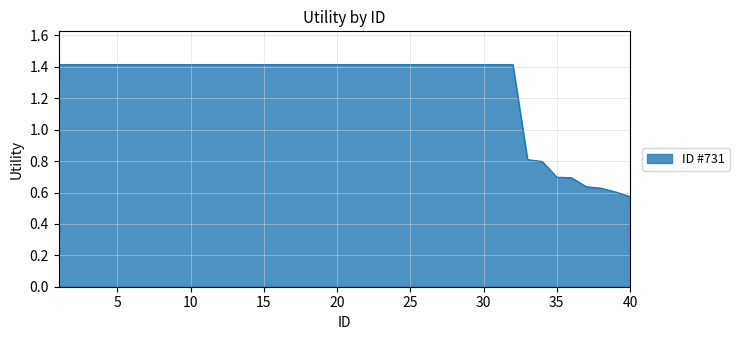

Does the chart have visible grid lines?

Yes